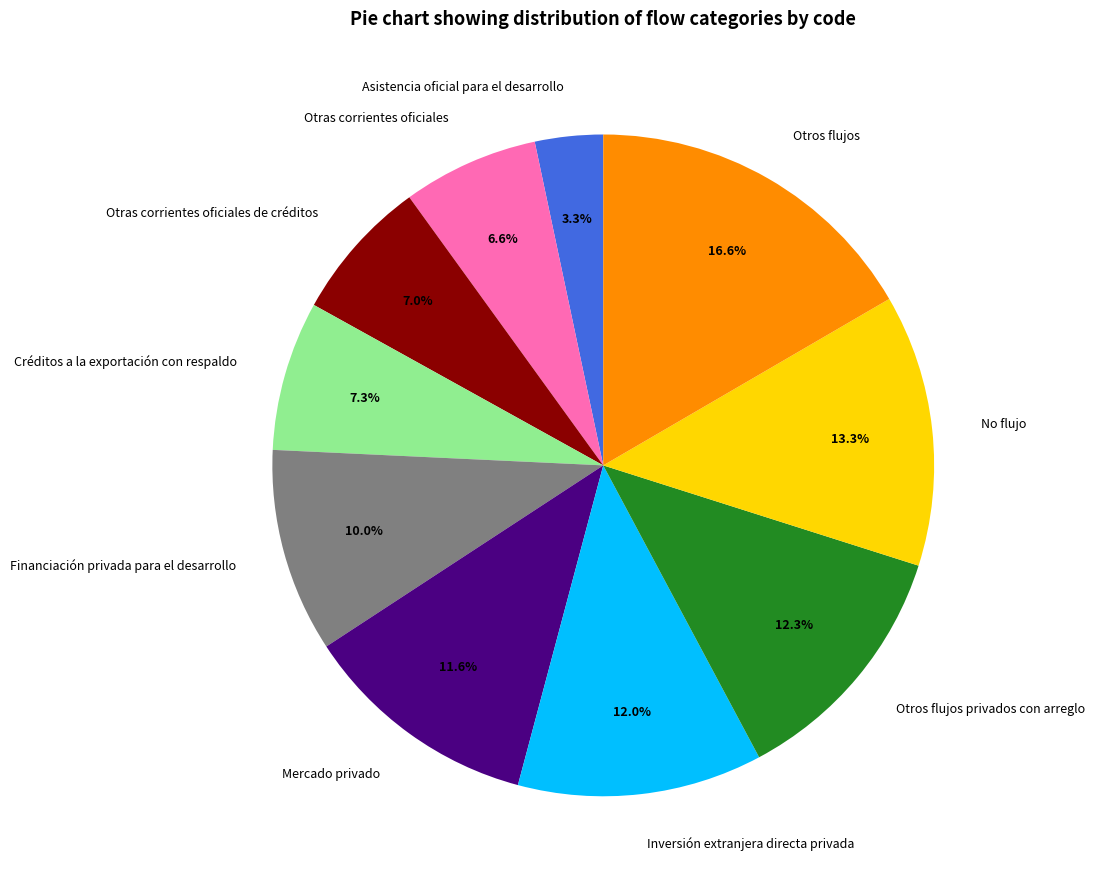

To the nearest percent, what portion does Otras corrientes oficiales de créditos represent?

7%